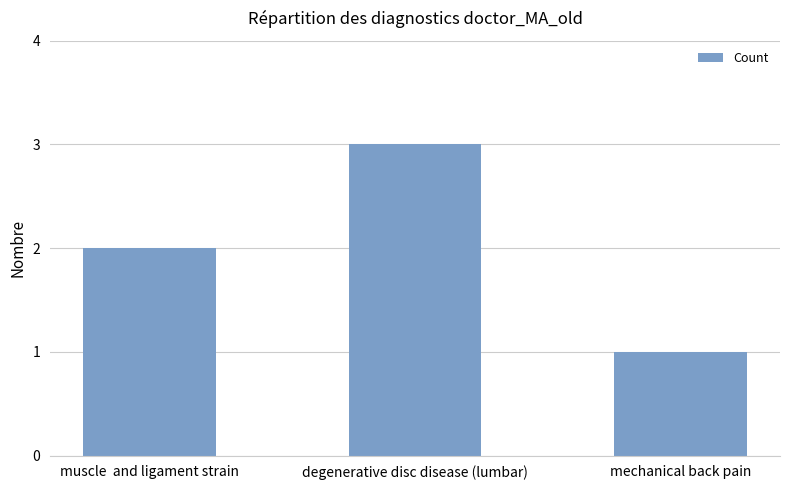

Read the value at muscle  and ligament strain.

2